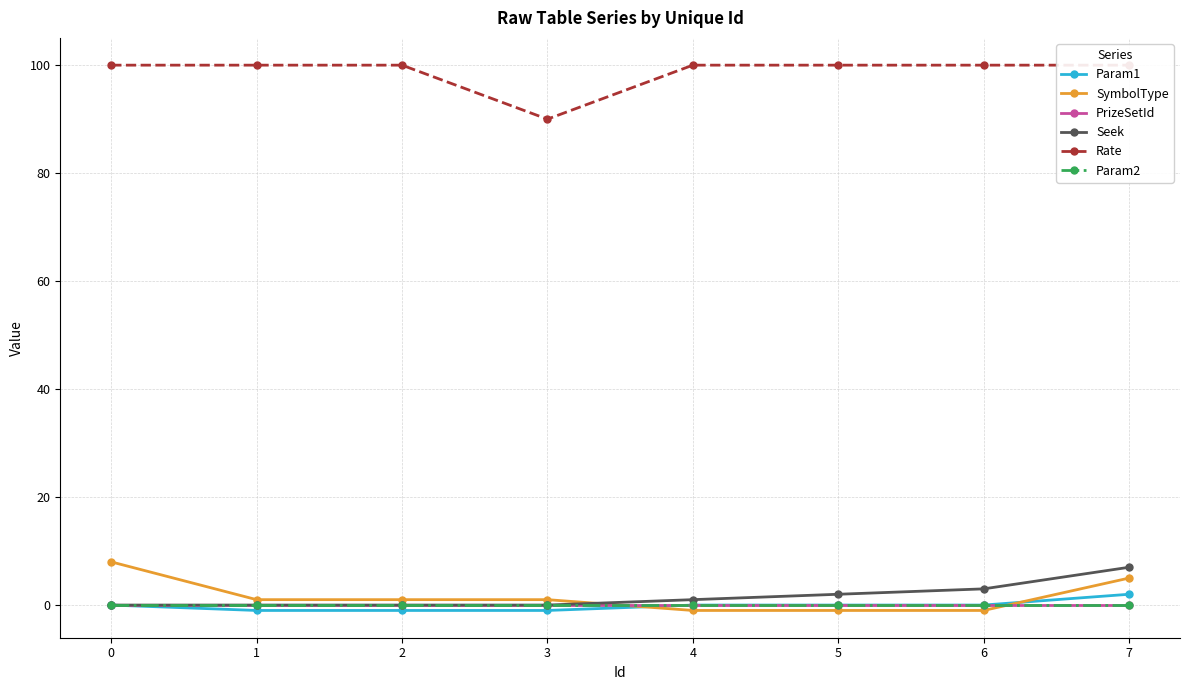

Reading left to right, extract all data points from this chart.

Param1: 0	-1	-1	-1	0	0	0	2
SymbolType: 8	1	1	1	-1	-1	-1	5
PrizeSetId: 0	0	0	0	0	0	0	0
Seek: 0	0	0	0	1	2	3	7
Rate: 100	100	100	90	100	100	100	100
Param2: 0	0	0	0	0	0	0	0